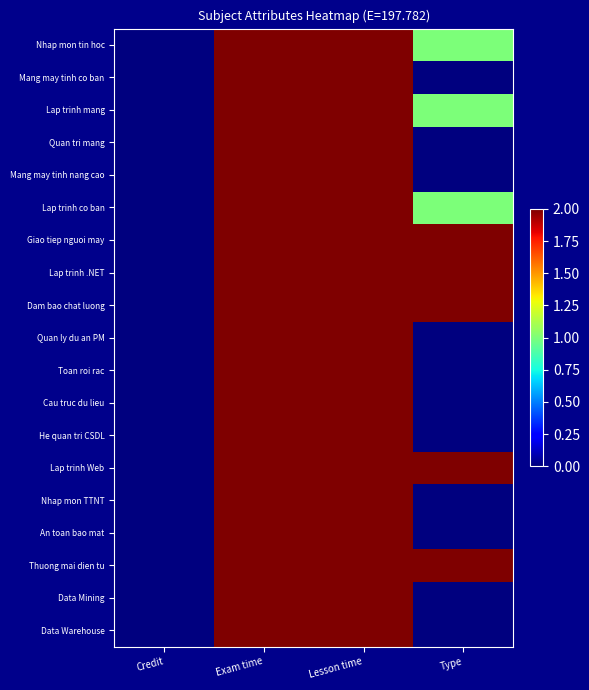

At Credit, list the series in order from smallest to largest.

Nhap mon tin hoc, Mang may tinh co ban, Lap trinh mang, Quan tri mang, Mang may tinh nang cao, Lap trinh co ban, Giao tiep nguoi may, Lap trinh .NET, Dam bao chat luong, Quan ly du an PM, Toan roi rac, Cau truc du lieu, He quan tri CSDL, Lap trinh Web, Nhap mon TTNT, An toan bao mat, Thuong mai dien tu, Data Mining, Data Warehouse